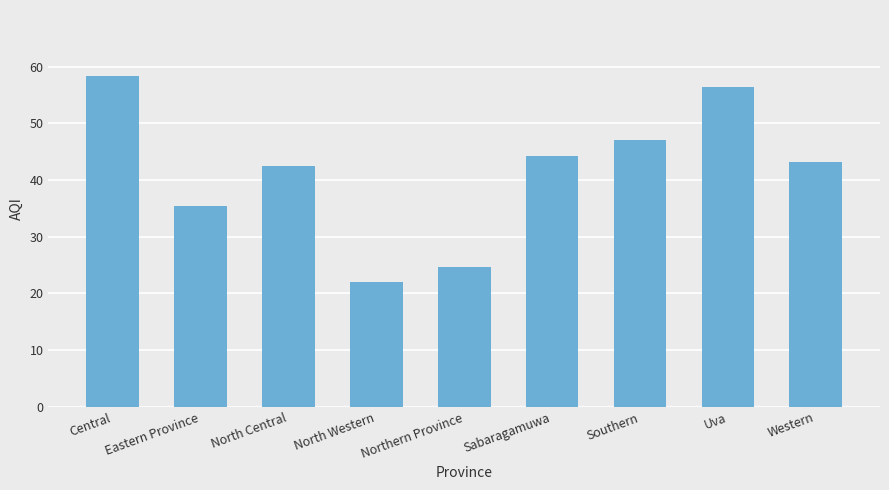

Are the bars grouped side by side (vs. stacked)?

No